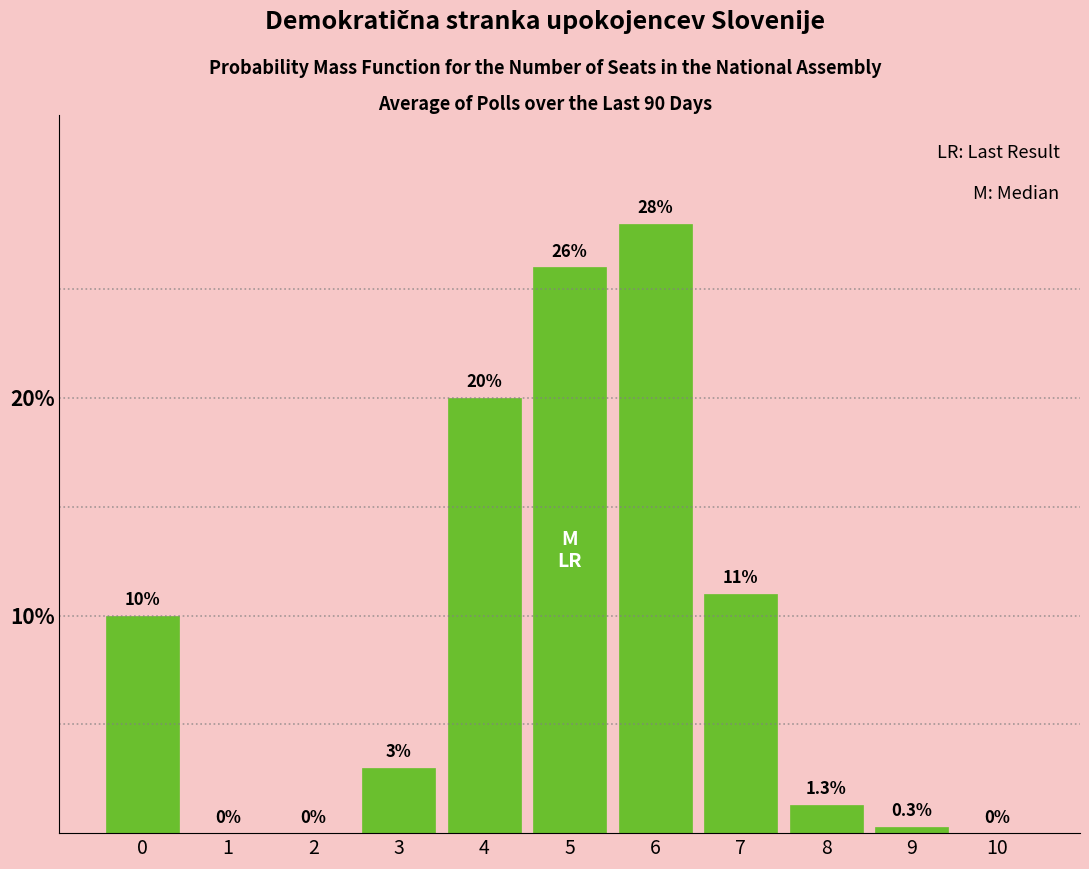

Reading left to right, list all the values displayed in this chart.

0=10.0	1=0.0	2=0.0	3=3.0	4=20.0	5=26.0	6=28.0	7=11.0	8=1.3	9=0.3	10=0.0